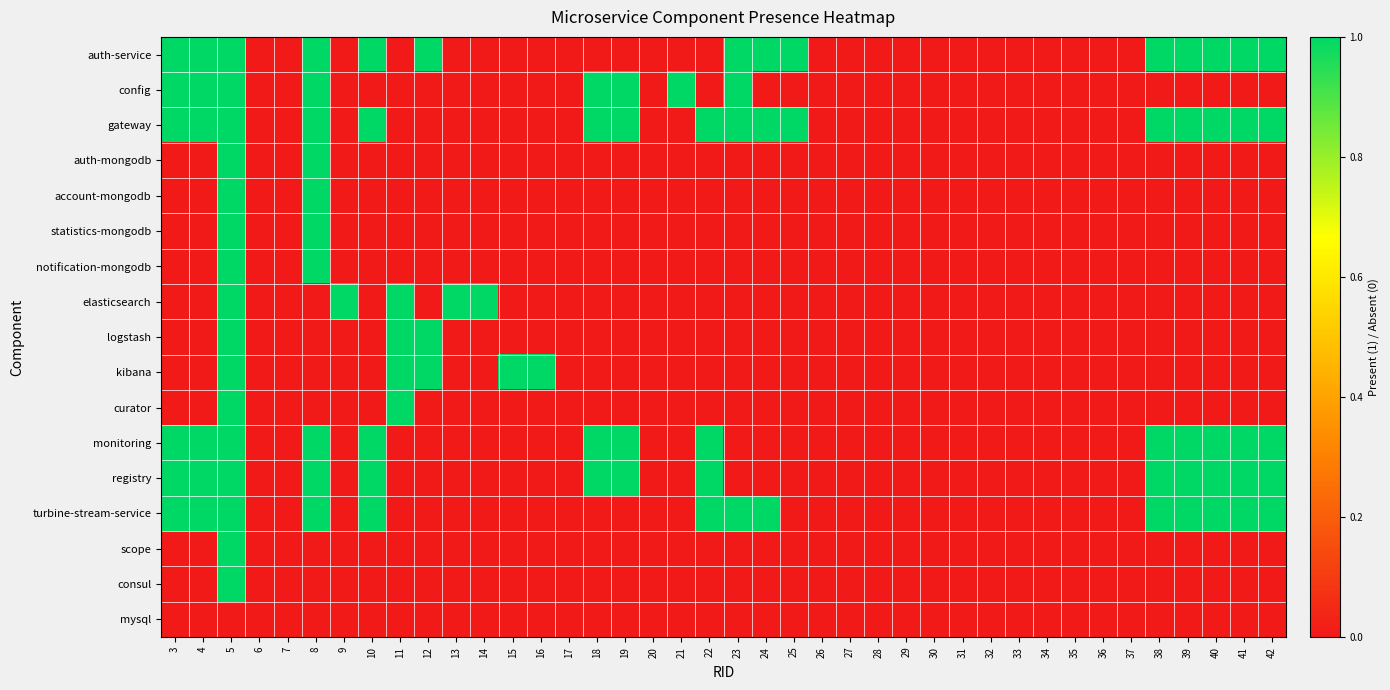

What is the greatest value displayed?

1